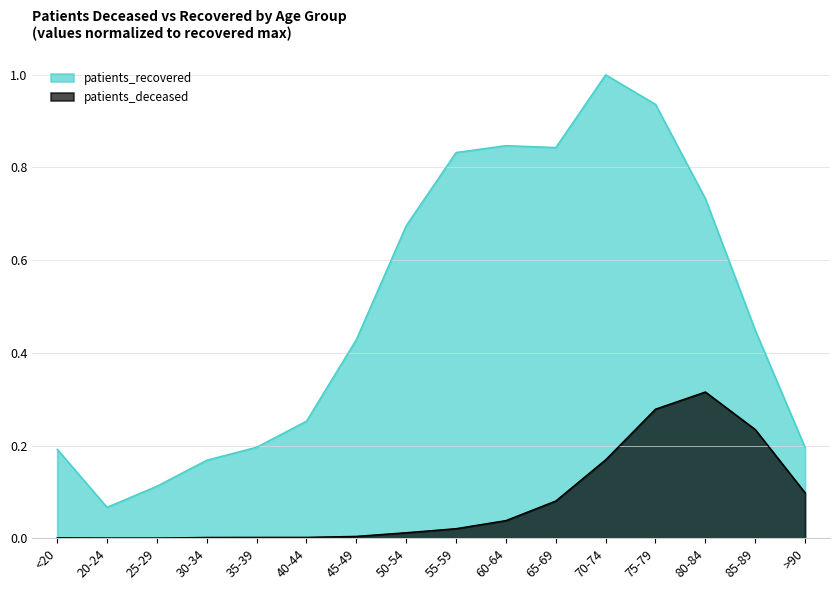

What is the sum of all patients_recovered values?

7.9